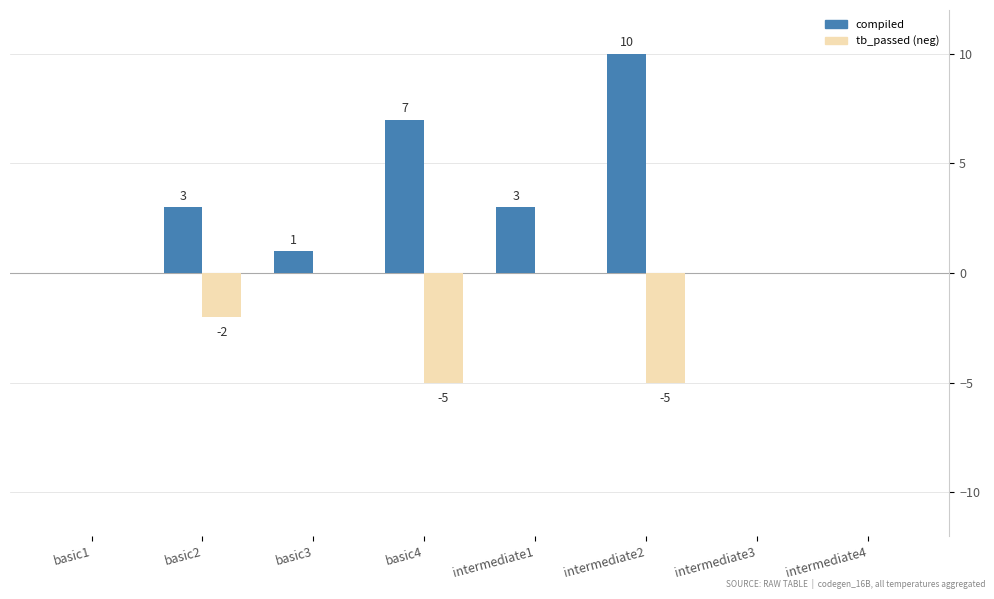

What is the spread (max minus min) of values at intermediate2?

15